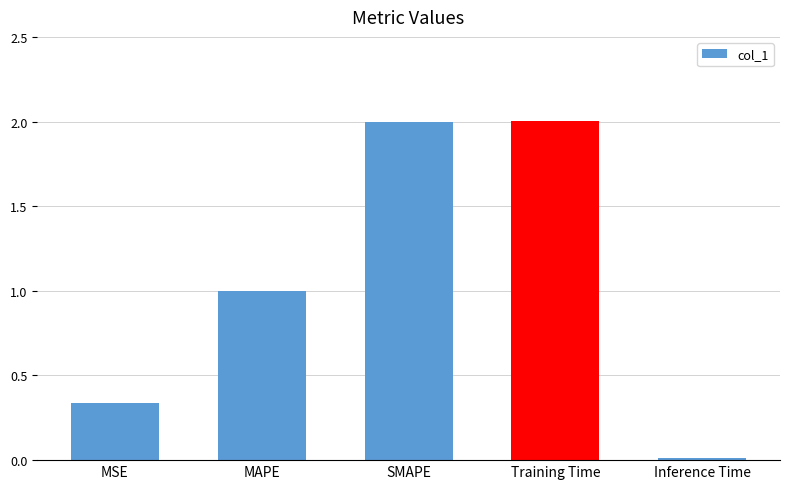

What position from the left is SMAPE?

3